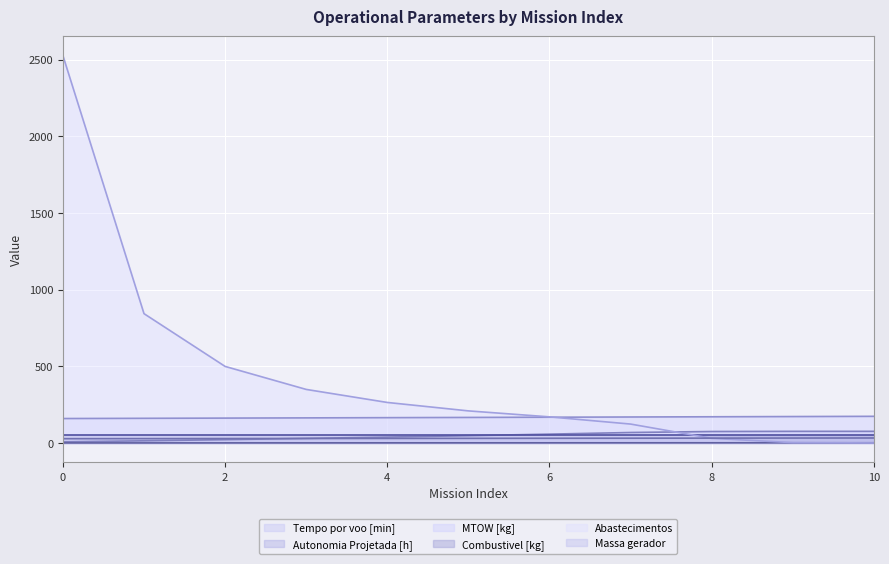

What is the sum of all Autonomia Projetada [h] values?

6.9